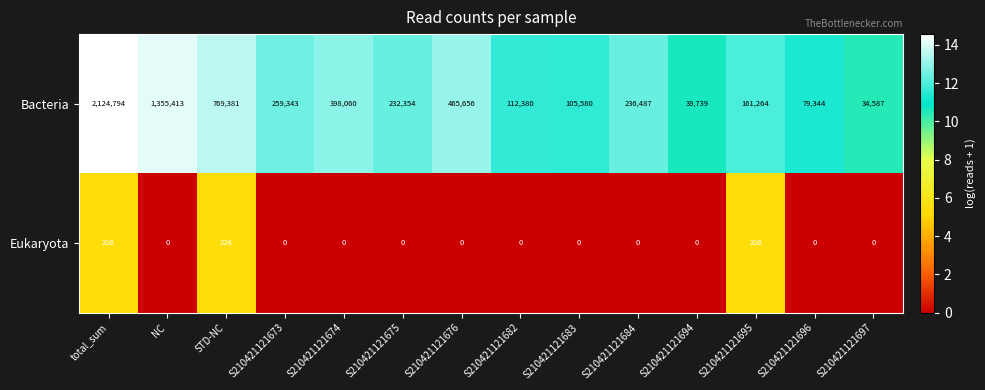

At how many categories does at least one series exceed 2?

14